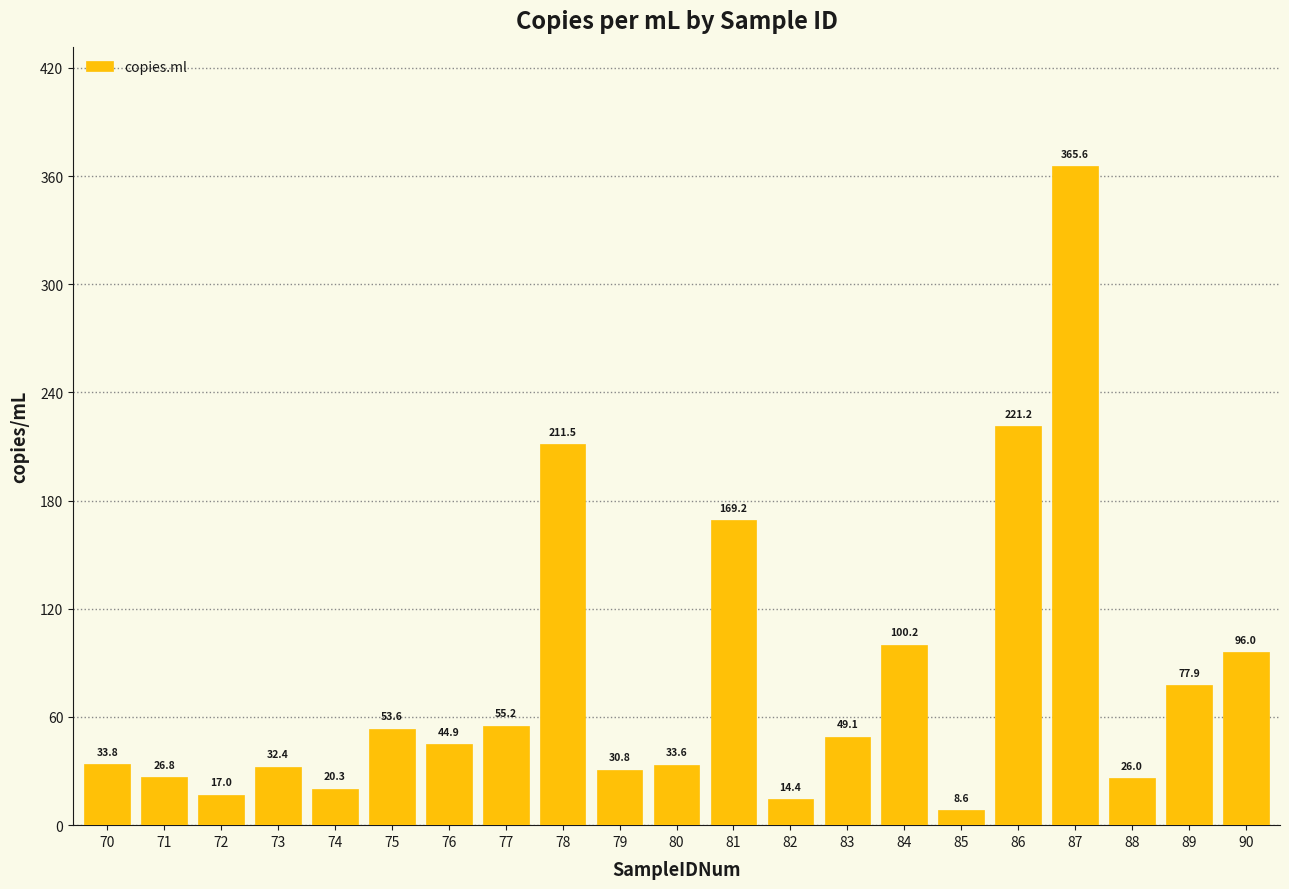

Rank the categories by value from highest to lowest.

87, 86, 78, 81, 84, 90, 89, 77, 75, 83, 76, 70, 80, 73, 79, 71, 88, 74, 72, 82, 85